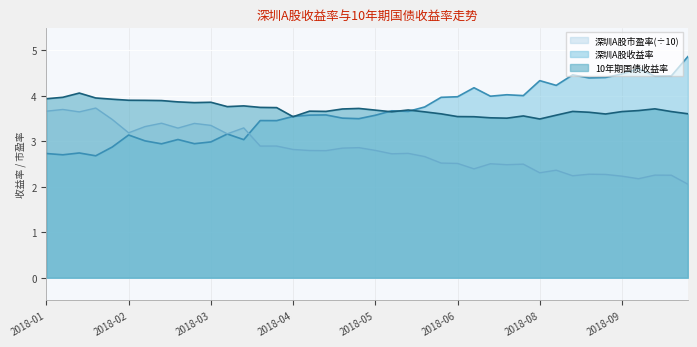

Read the 10年期国债收益率 value at 2018-03-30.

3.8